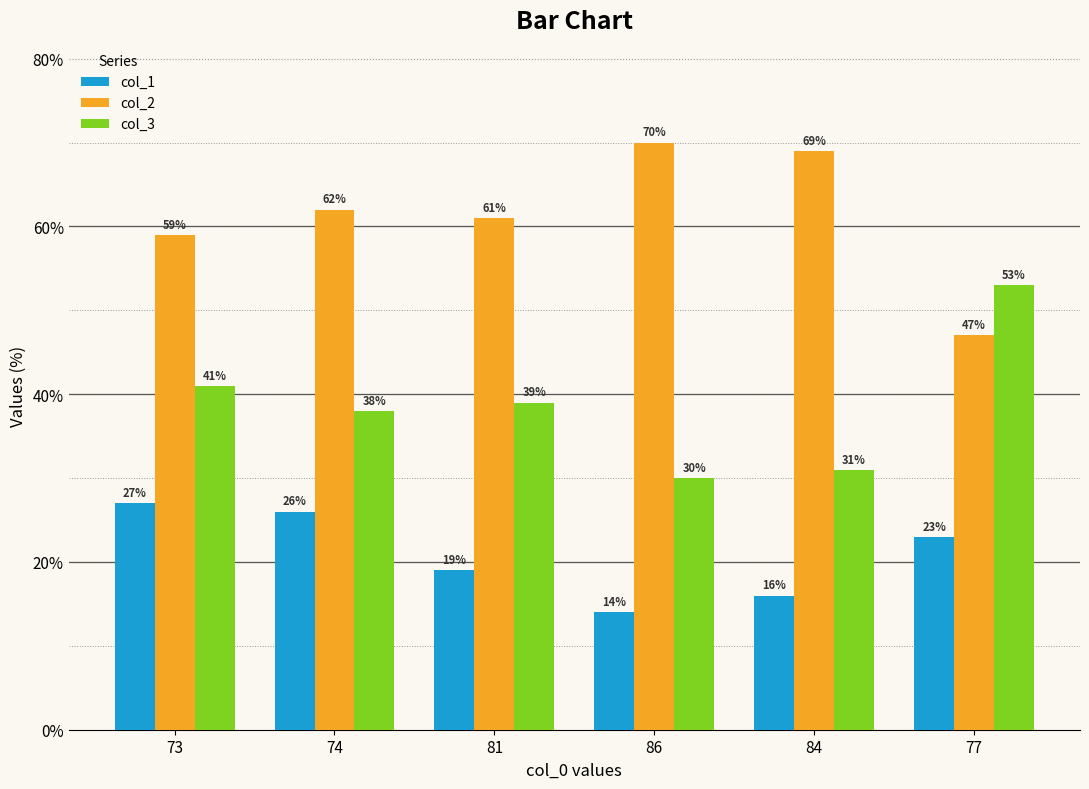

What are all the series names shown in the legend?

col_1, col_2, col_3